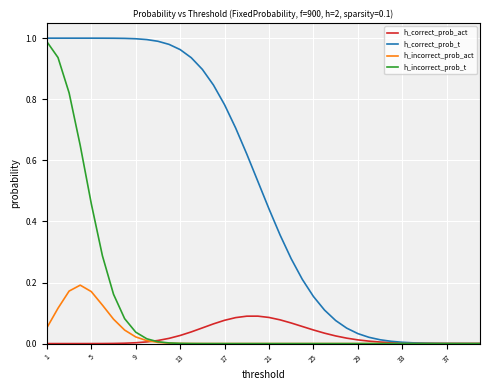

Which series has the largest total across all categories?

h_correct_prob_t